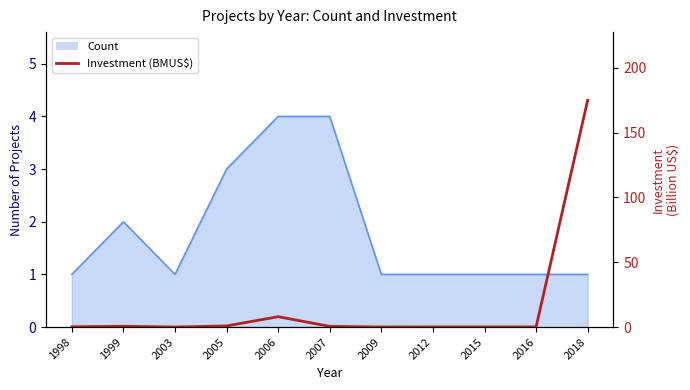

Reading right to left, extract all data points from this chart.

175.0	0.1	0.1	0.1	0.0	0.5	8.0	0.9	0.0	0.6	0.2